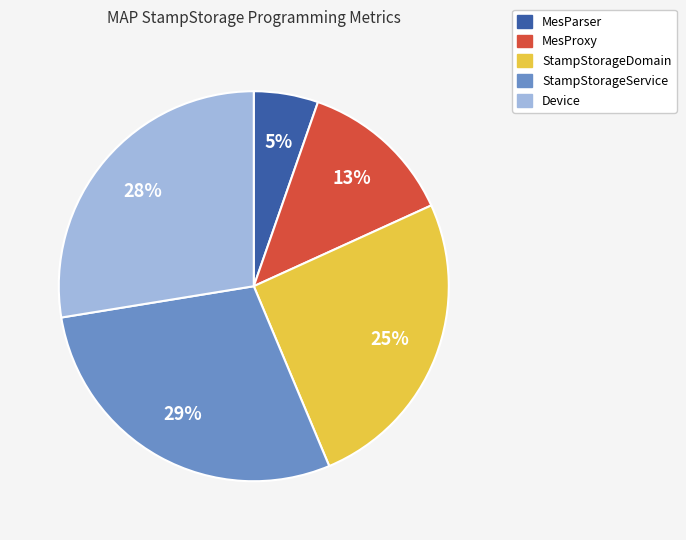

Count the number of slices in the pie.

5